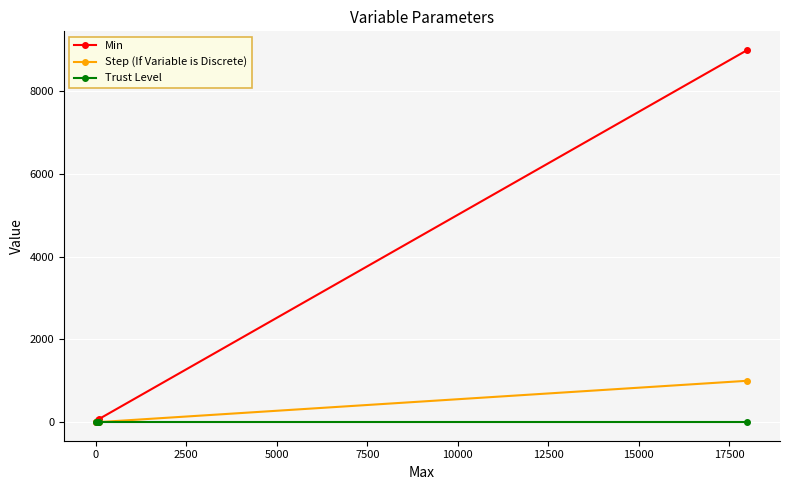

Which series has the largest total across all categories?

Min